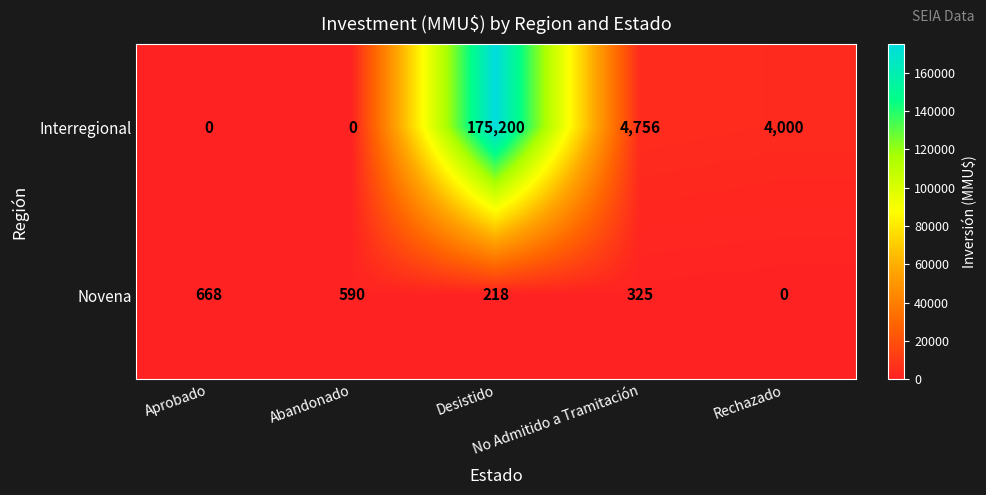

At which category is the sum across all series the highest?

Desistido